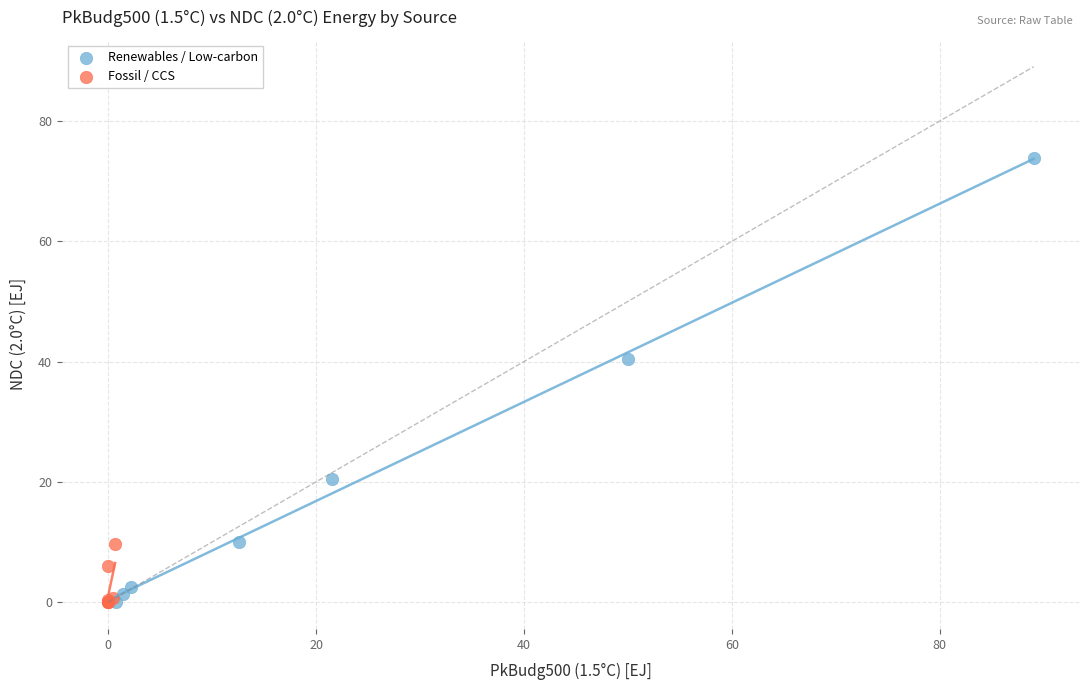

Which series has the largest Y range (max minus min)?

Renewables / Low-carbon